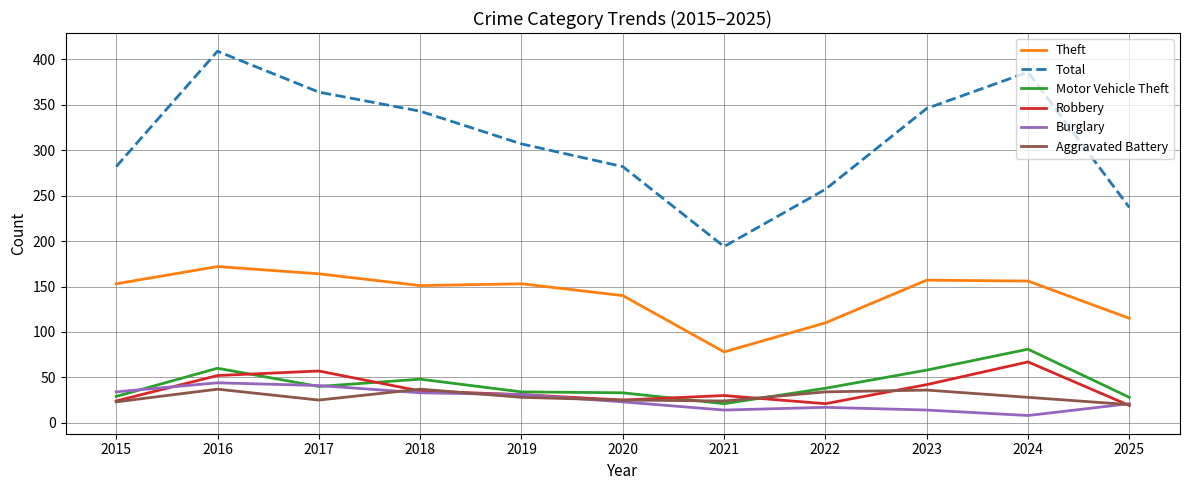

List the series in order of their peak value, highest first.

Total, Theft, Motor Vehicle Theft, Robbery, Burglary, Aggravated Battery